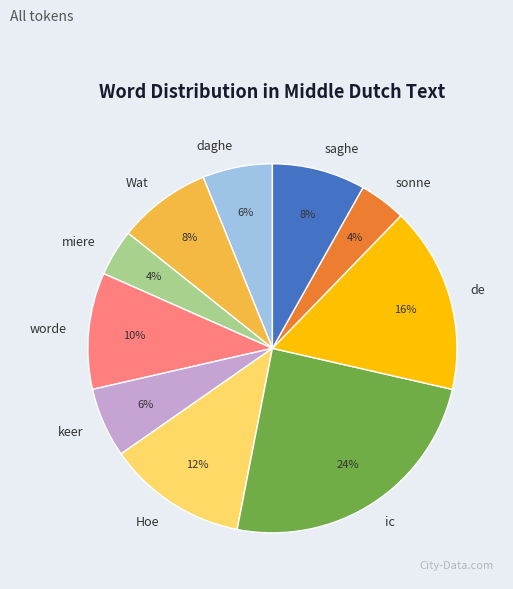

Which category has the biggest portion of the pie?

ic